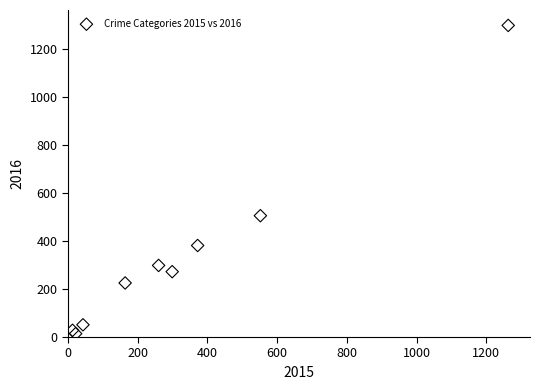

What Y value in the scatter plot is closest to 655?

505